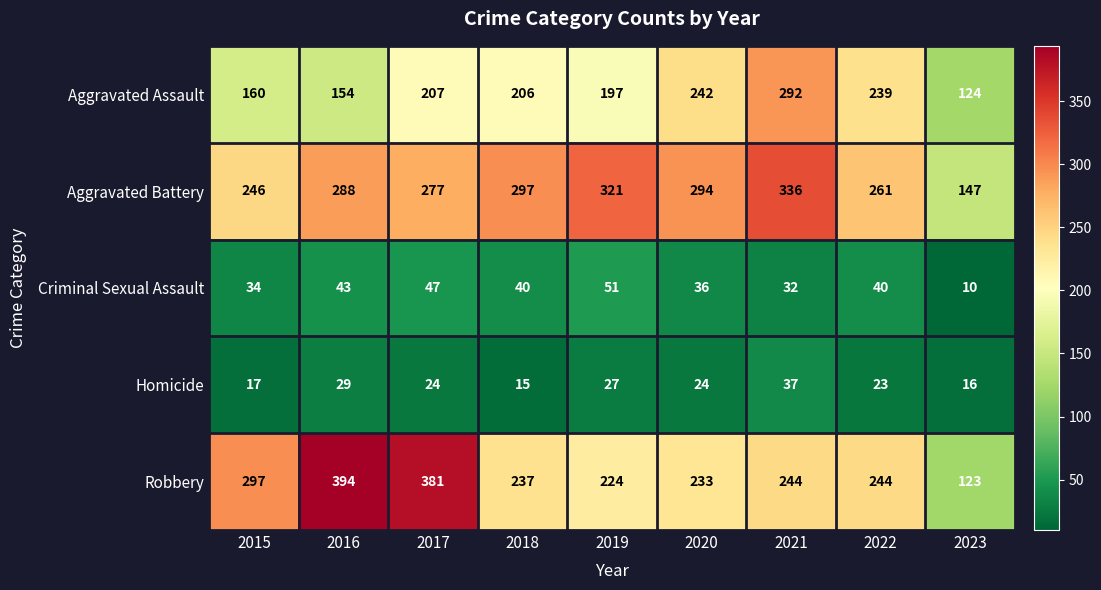

Is it true that Criminal Sexual Assault equals 76 at 2017?

False